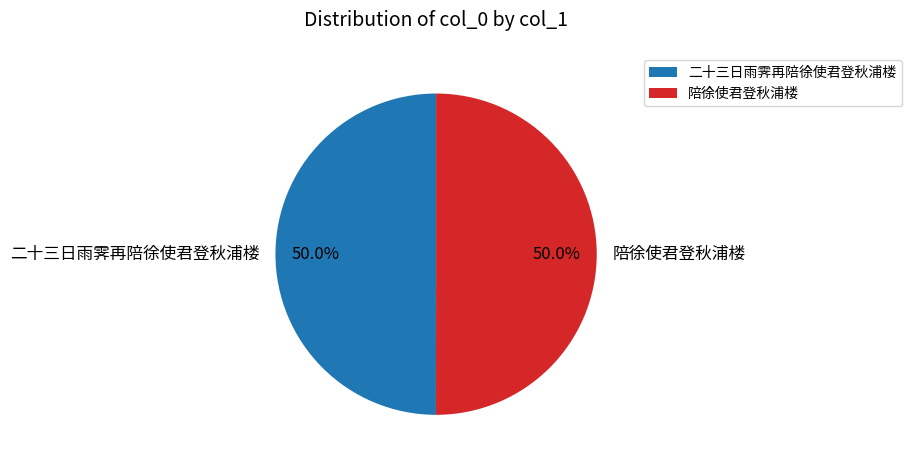

How many segments does this pie chart have?

2